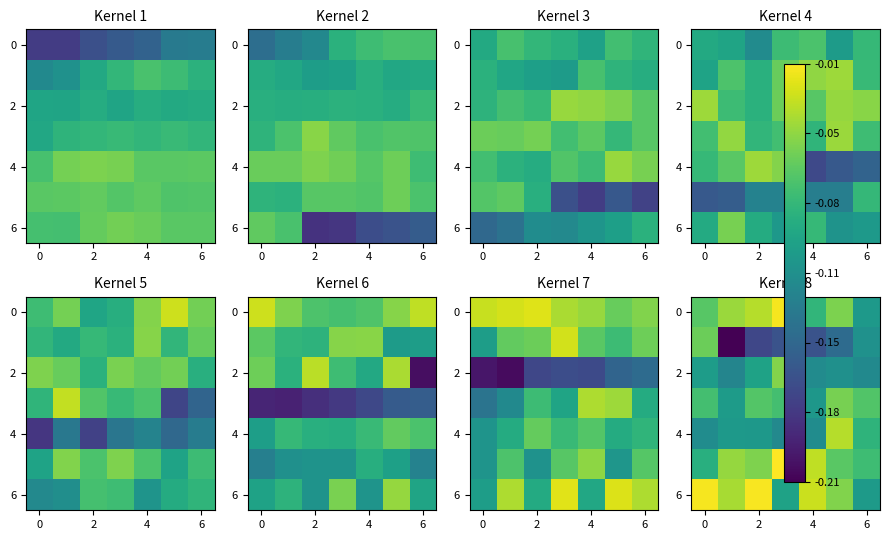

What is the total value across all series at 5?

-0.5